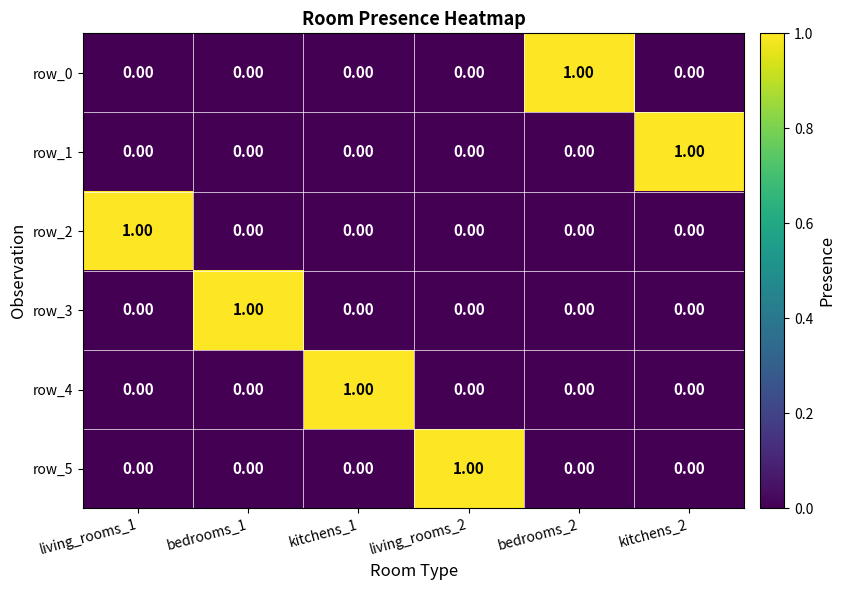

How many categories are shown in the chart?

6